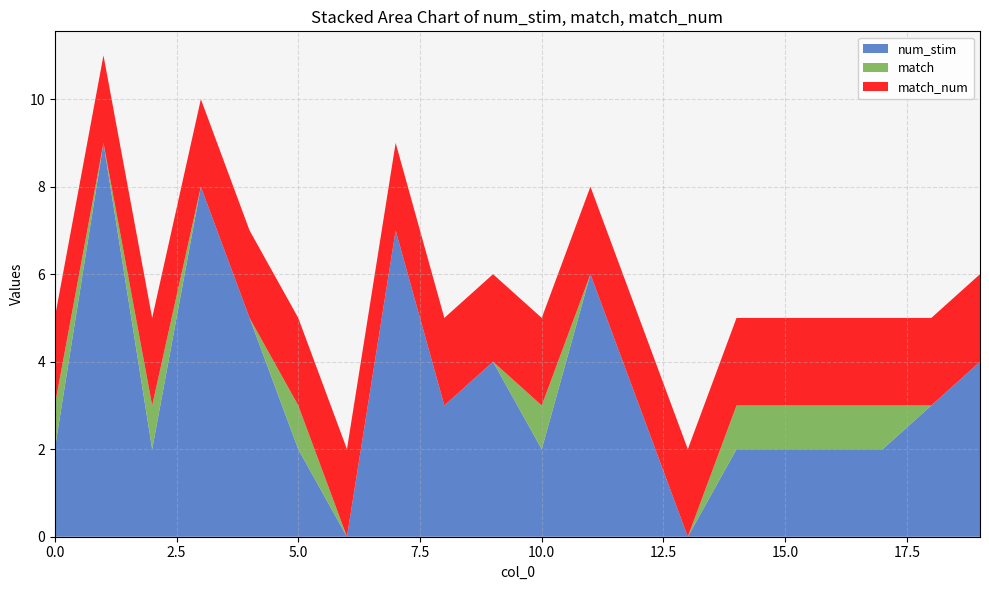

Reading left to right, what are all the values shown in this chart?

num_stim: 2	9	2	8	5	2	0	7	3	4	2	6	3	0	2	2	2	2	3	4
match: 1	0	1	0	0	1	0	0	0	0	1	0	0	0	1	1	1	1	0	0
match_num: 2	2	2	2	2	2	2	2	2	2	2	2	2	2	2	2	2	2	2	2